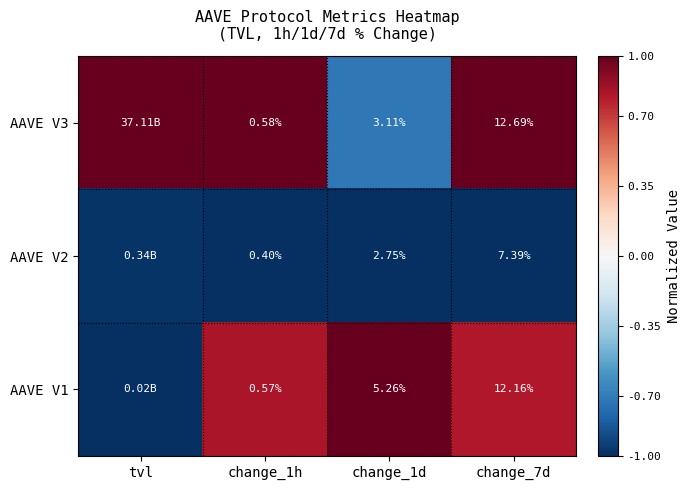

Is the value of AAVE V3 at change_1h greater than the value of AAVE V2 at change_7d?

No